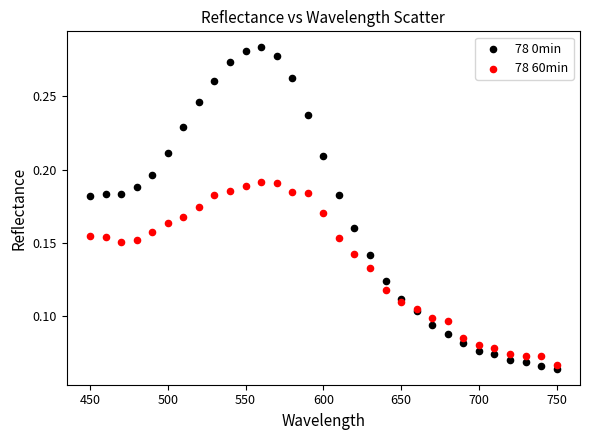

Which series reaches the minimum Y coordinate?

78 0min